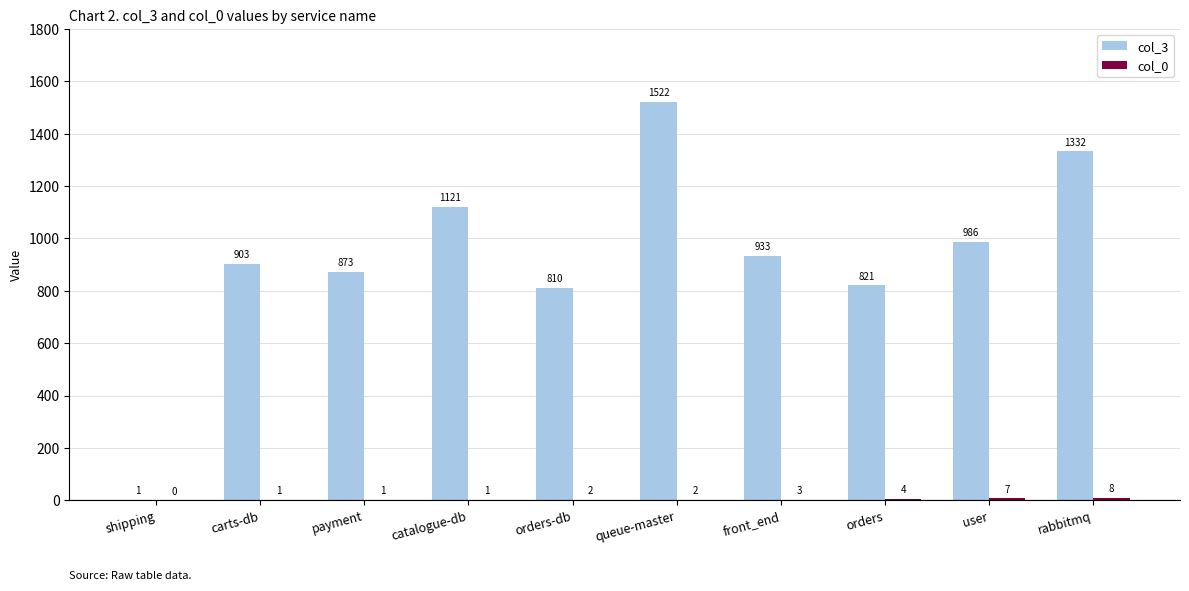

Which label corresponds to the largest value in the chart?

queue-master